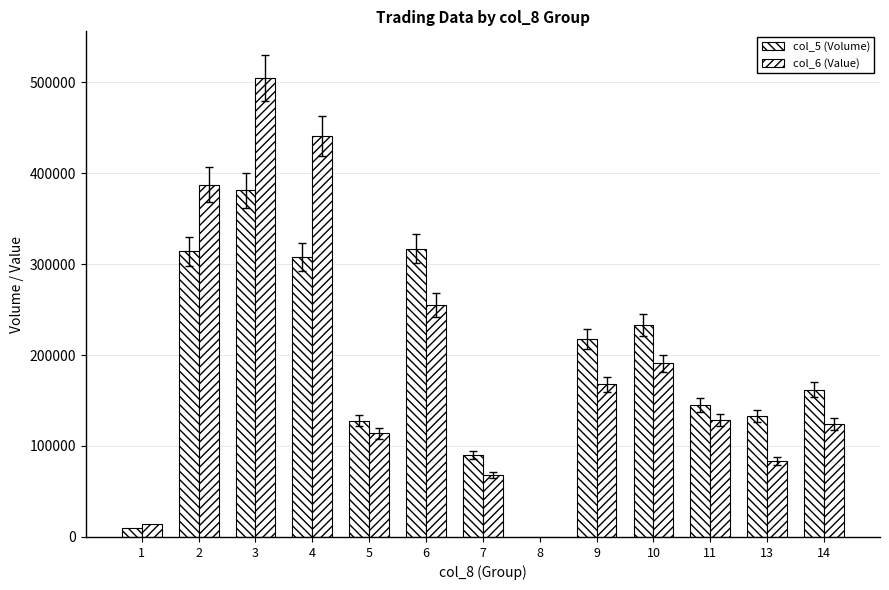

How many values in col_6 (Value) are above zero?

12